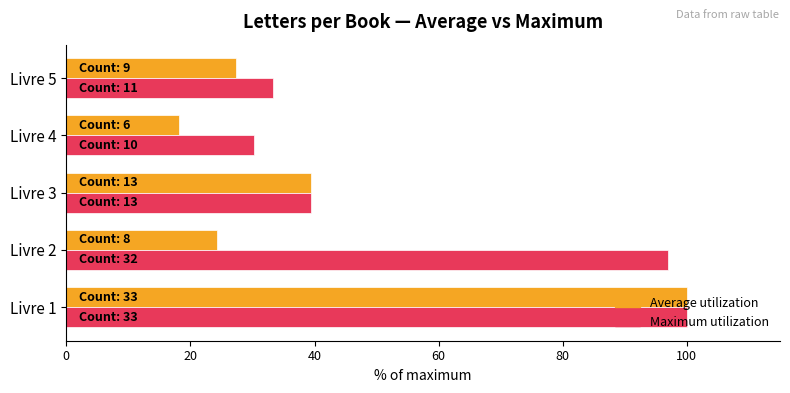

The Maximum utilization series shows 39.4 at Livre 3. True or false?

True